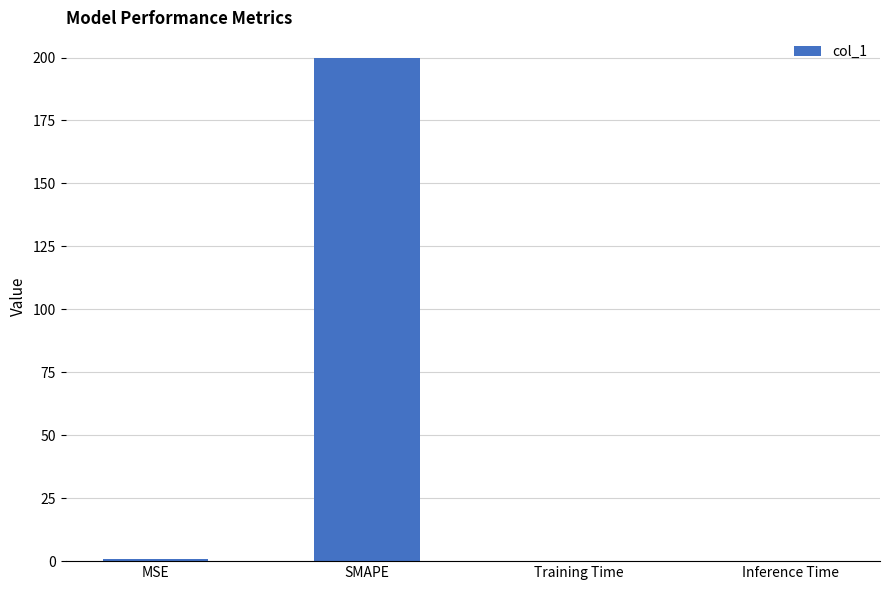

What is the maximum value shown in the chart?

200.0